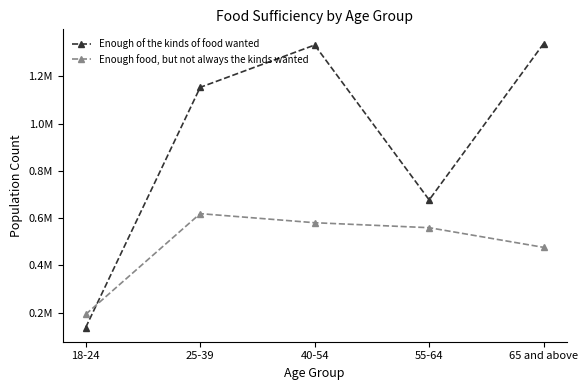

What are all the series names shown in the legend?

Enough of the kinds of food wanted, Enough food, but not always the kinds wanted